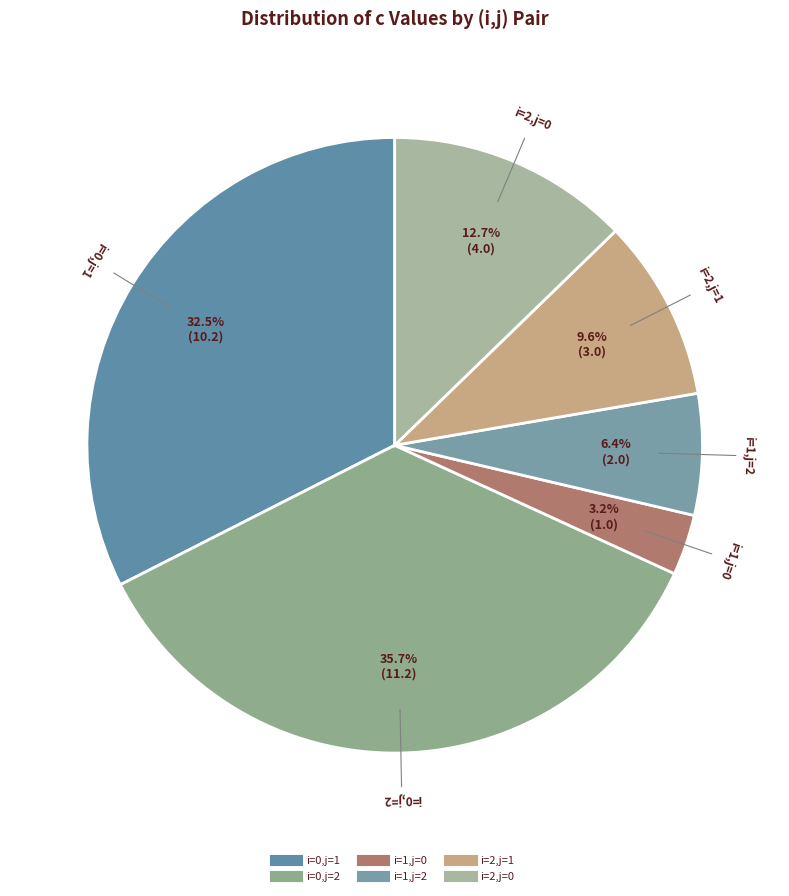

Which has a higher value, i=2,j=1 or i=0,j=2?

i=0,j=2